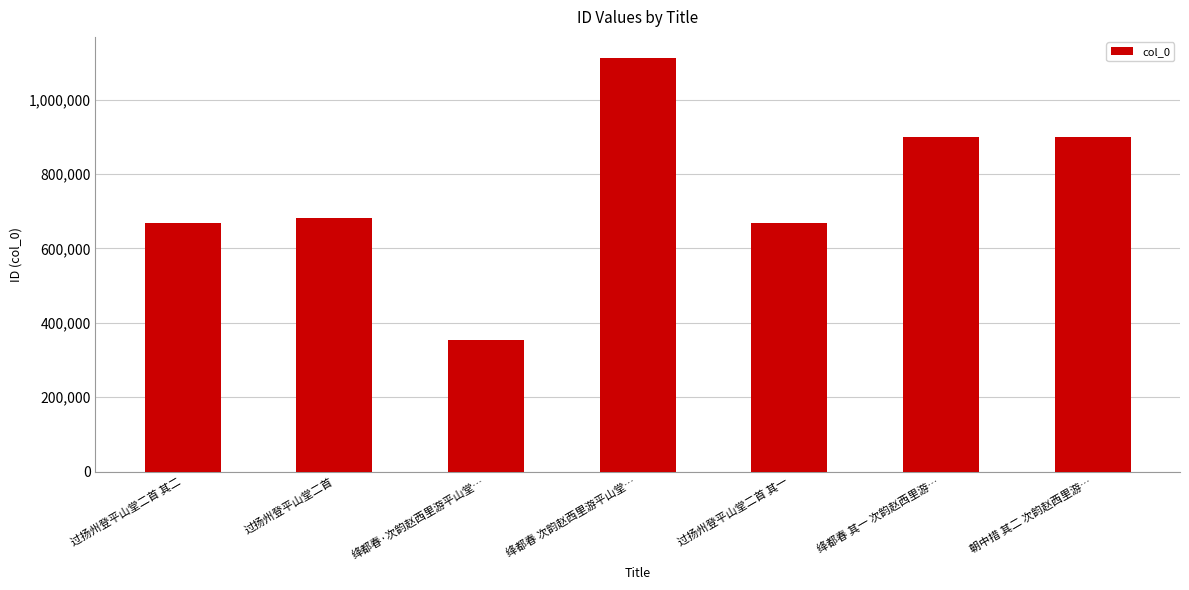

Which category has the lowest value across all series?

绛都春·次韵赵西里游平山堂…